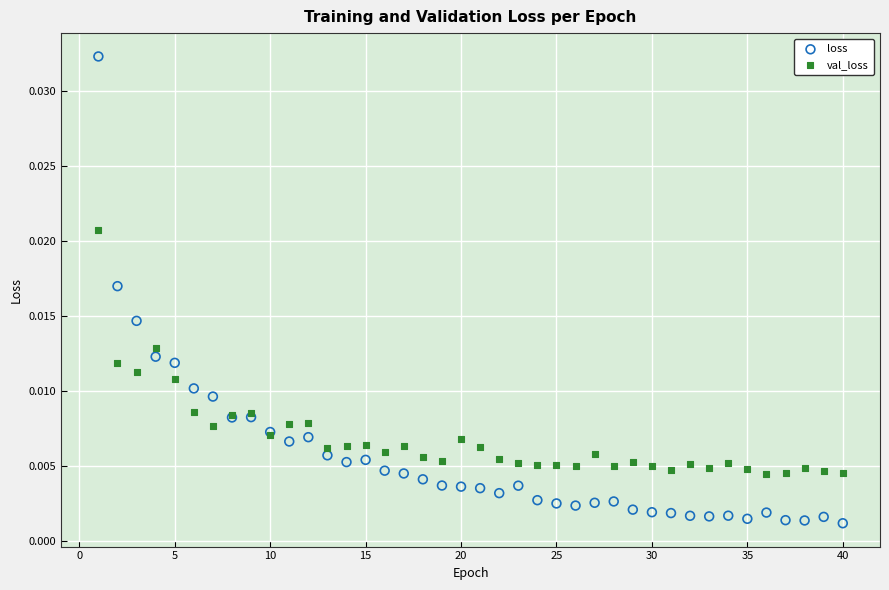

Which series reaches the maximum Y coordinate?

loss